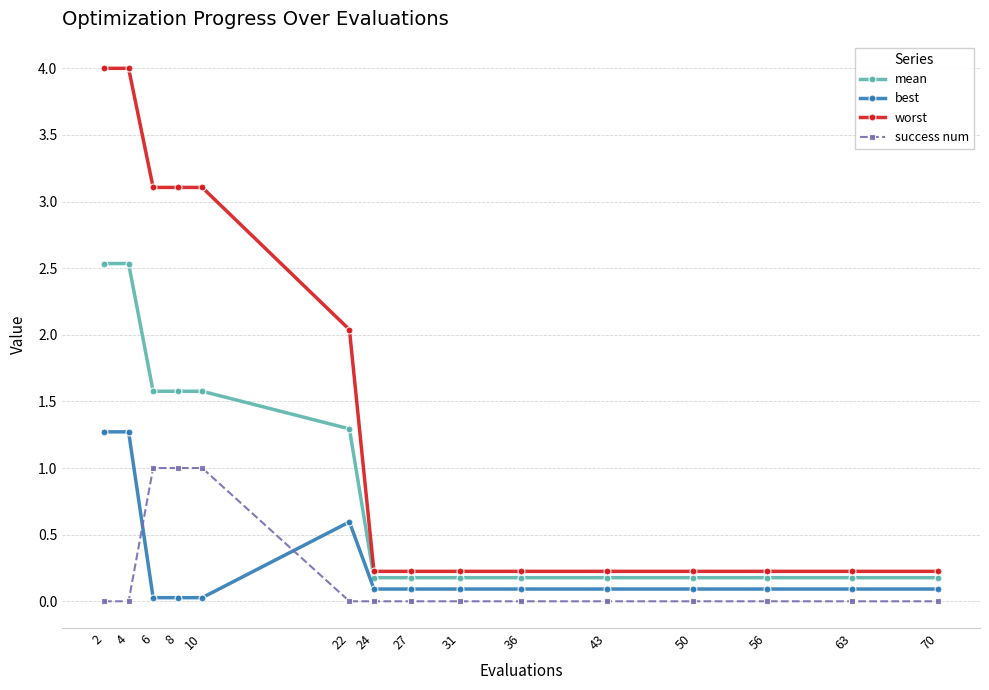

True or false: worst and mean cross at least once.

False